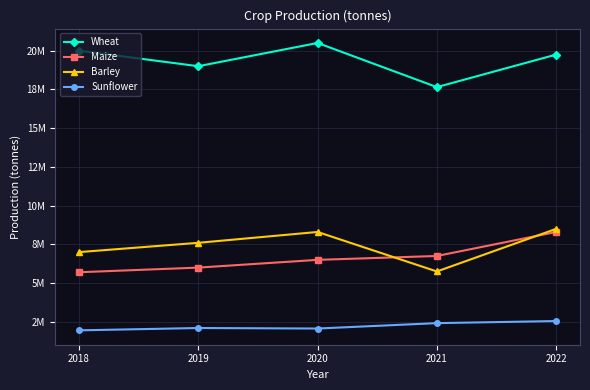

The value of Maize at 2019 is 3776052. True or false?

False